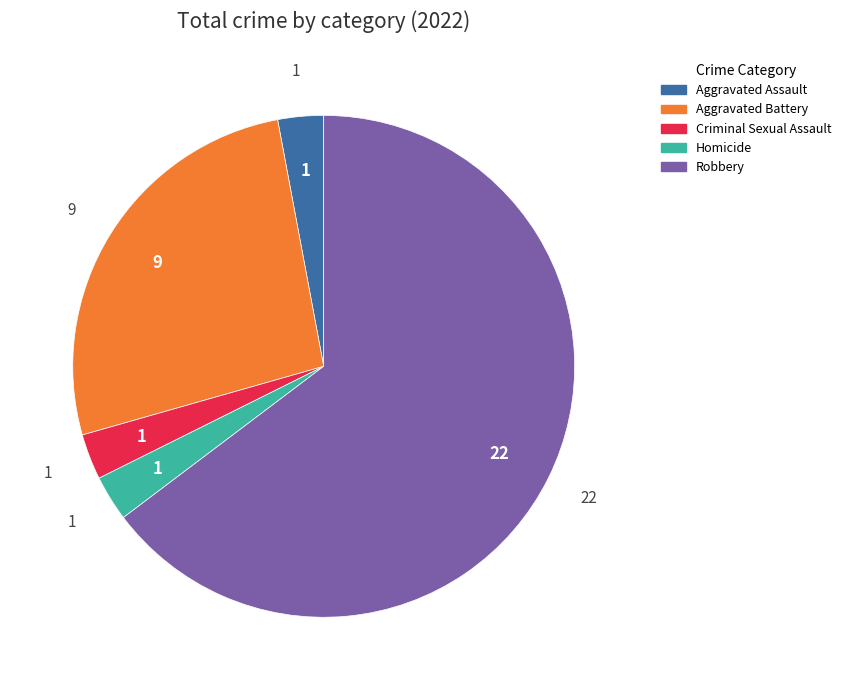

The Aggravated Battery slice represents 26% of the pie. True or false?

True